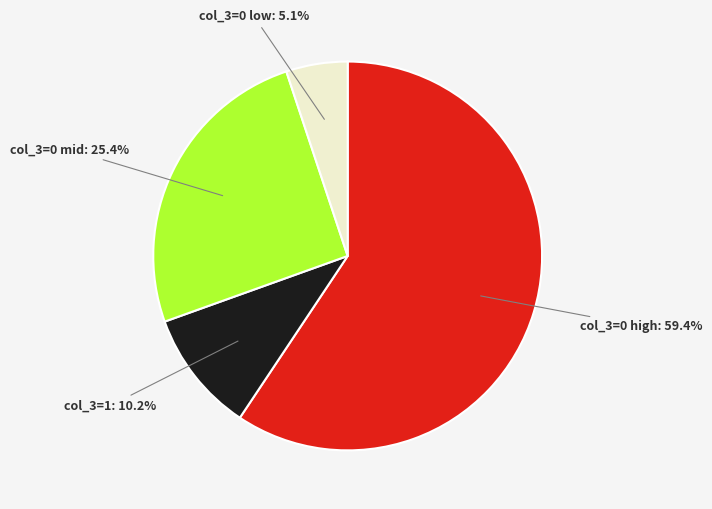

To the nearest percent, what is the difference between the largest and smallest slice percentages?

54%